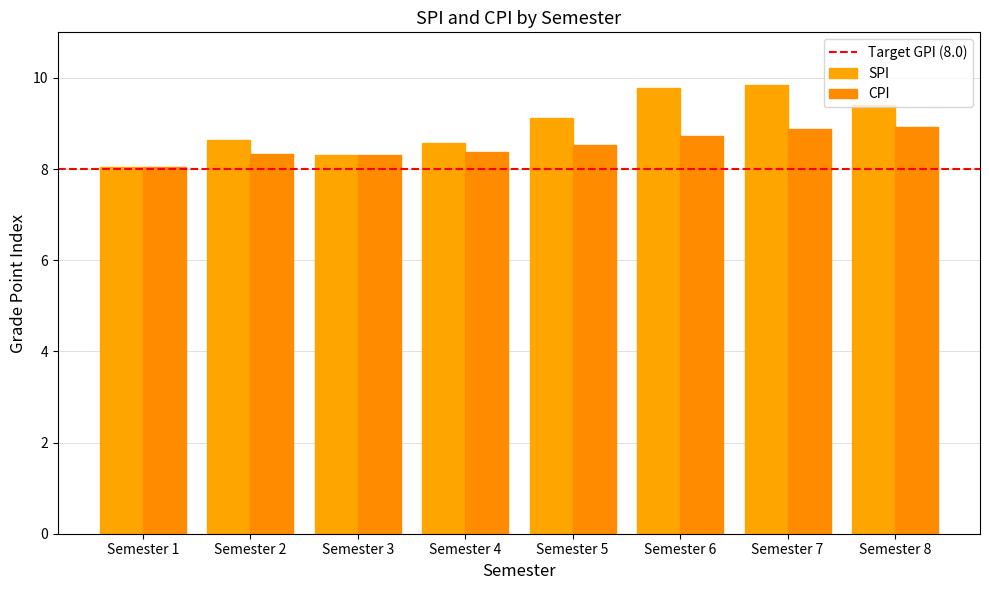

How many data points does each series have?

8